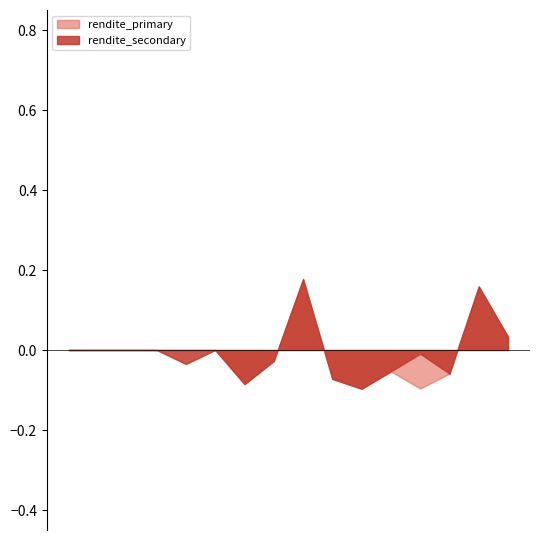

Does the chart display data point markers on the line(s)?

No